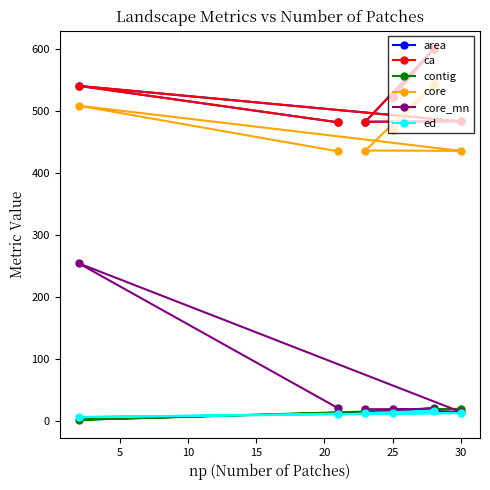

Does the chart have visible grid lines?

No